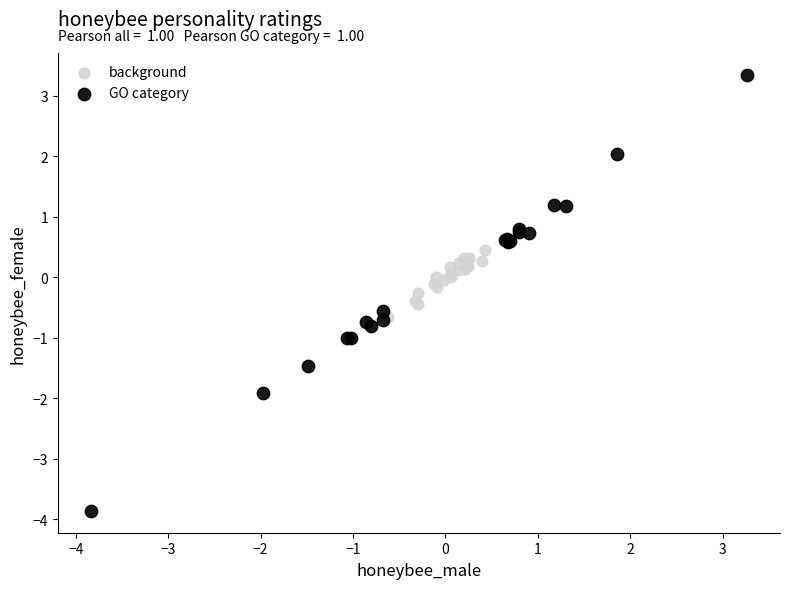

Which series has the widest spread of Y values?

GO category